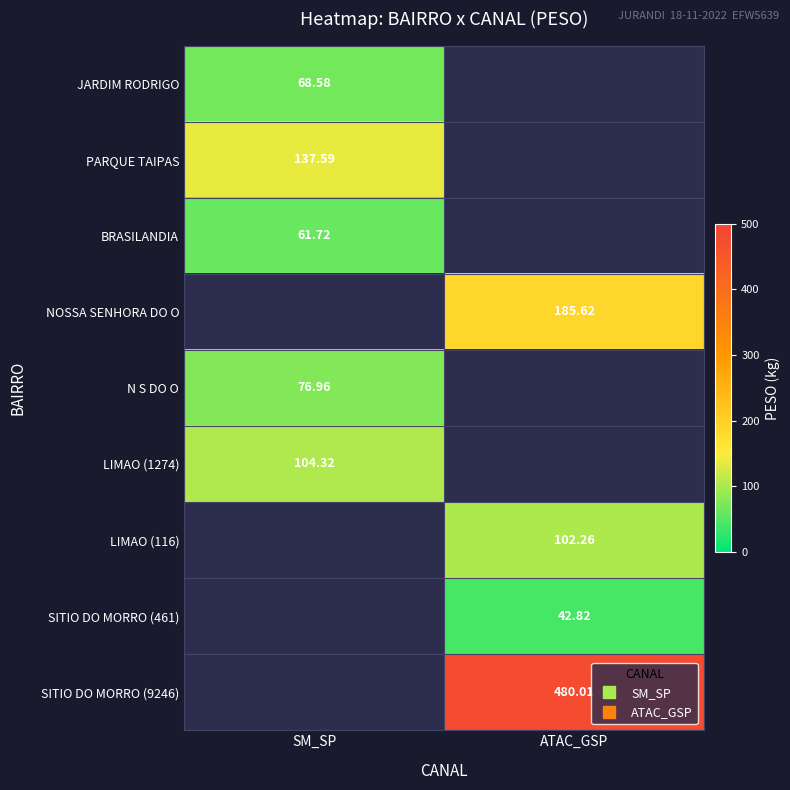

How many categories are shown in the chart?

2